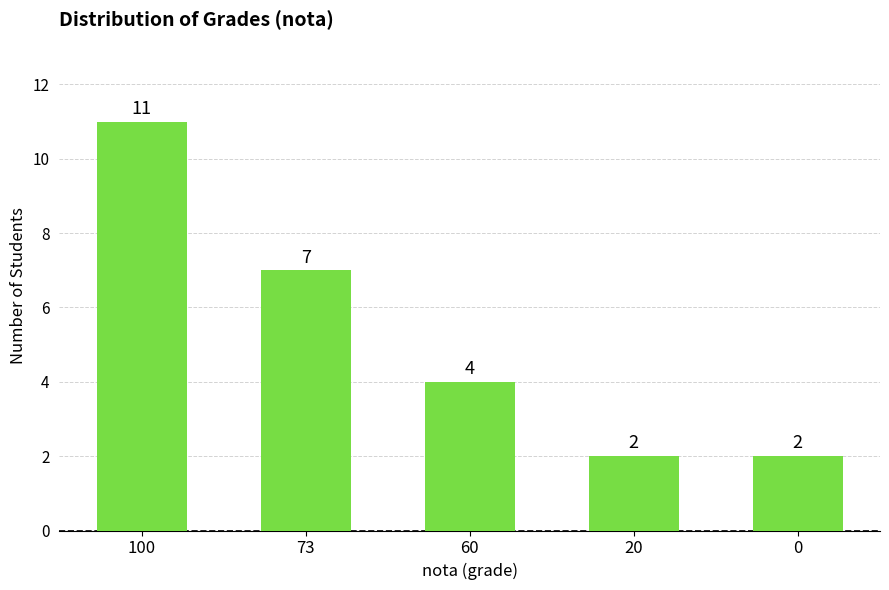

The value at 73 is 7. True or false?

True